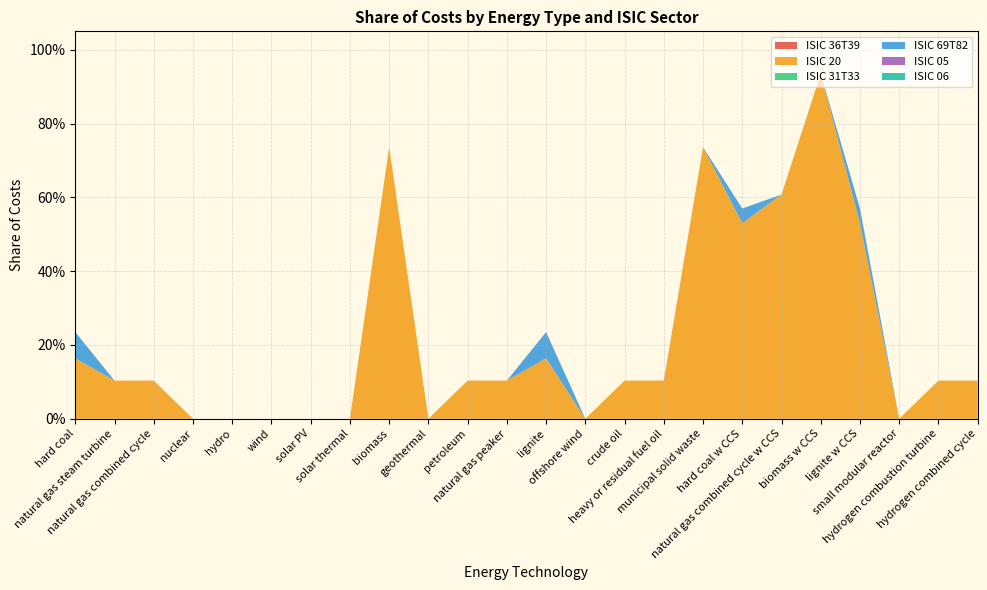

Reading left to right, what are all the values shown in this chart?

ISIC 36T39: hard coal=0.0	natural gas steam turbine=0.0	natural gas combined cycle=0.0	nuclear=0.0	hydro=0.0	wind=0.0	solar PV=0.0	solar thermal=0.0	biomass=0.0	geothermal=0.0	petroleum=0.0	natural gas peaker=0.0	lignite=0.0	offshore wind=0.0	crude oil=0.0	heavy or residual fuel oil=0.0	municipal solid waste=0.0	hard coal w CCS=0.0	natural gas combined cycle w CCS=0.0	biomass w CCS=0.0	lignite w CCS=0.0	small modular reactor=0.0	hydrogen combustion turbine=0.0	hydrogen combined cycle=0.0
ISIC 20: hard coal=0.2	natural gas steam turbine=0.1	natural gas combined cycle=0.1	nuclear=0.0	hydro=0.0	wind=0.0	solar PV=0.0	solar thermal=0.0	biomass=0.7	geothermal=0.0	petroleum=0.1	natural gas peaker=0.1	lignite=0.2	offshore wind=0.0	crude oil=0.1	heavy or residual fuel oil=0.1	municipal solid waste=0.7	hard coal w CCS=0.5	natural gas combined cycle w CCS=0.6	biomass w CCS=0.9	lignite w CCS=0.5	small modular reactor=0.0	hydrogen combustion turbine=0.1	hydrogen combined cycle=0.1
ISIC 31T33: hard coal=0.0	natural gas steam turbine=0.0	natural gas combined cycle=0.0	nuclear=0.0	hydro=0.0	wind=0.0	solar PV=0.0	solar thermal=0.0	biomass=0.0	geothermal=0.0	petroleum=0.0	natural gas peaker=0.0	lignite=0.0	offshore wind=0.0	crude oil=0.0	heavy or residual fuel oil=0.0	municipal solid waste=0.0	hard coal w CCS=0.0	natural gas combined cycle w CCS=0.0	biomass w CCS=0.0	lignite w CCS=0.0	small modular reactor=0.0	hydrogen combustion turbine=0.0	hydrogen combined cycle=0.0
ISIC 69T82: hard coal=0.1	natural gas steam turbine=0.0	natural gas combined cycle=0.0	nuclear=0.0	hydro=0.0	wind=0.0	solar PV=0.0	solar thermal=0.0	biomass=0.0	geothermal=0.0	petroleum=0.0	natural gas peaker=0.0	lignite=0.1	offshore wind=0.0	crude oil=0.0	heavy or residual fuel oil=0.0	municipal solid waste=0.0	hard coal w CCS=0.0	natural gas combined cycle w CCS=0.0	biomass w CCS=0.0	lignite w CCS=0.0	small modular reactor=0.0	hydrogen combustion turbine=0.0	hydrogen combined cycle=0.0
ISIC 05: hard coal=0.0	natural gas steam turbine=0.0	natural gas combined cycle=0.0	nuclear=0.0	hydro=0.0	wind=0.0	solar PV=0.0	solar thermal=0.0	biomass=0.0	geothermal=0.0	petroleum=0.0	natural gas peaker=0.0	lignite=0.0	offshore wind=0.0	crude oil=0.0	heavy or residual fuel oil=0.0	municipal solid waste=0.0	hard coal w CCS=0.0	natural gas combined cycle w CCS=0.0	biomass w CCS=0.0	lignite w CCS=0.0	small modular reactor=0.0	hydrogen combustion turbine=0.0	hydrogen combined cycle=0.0
ISIC 06: hard coal=0.0	natural gas steam turbine=0.0	natural gas combined cycle=0.0	nuclear=0.0	hydro=0.0	wind=0.0	solar PV=0.0	solar thermal=0.0	biomass=0.0	geothermal=0.0	petroleum=0.0	natural gas peaker=0.0	lignite=0.0	offshore wind=0.0	crude oil=0.0	heavy or residual fuel oil=0.0	municipal solid waste=0.0	hard coal w CCS=0.0	natural gas combined cycle w CCS=0.0	biomass w CCS=0.0	lignite w CCS=0.0	small modular reactor=0.0	hydrogen combustion turbine=0.0	hydrogen combined cycle=0.0